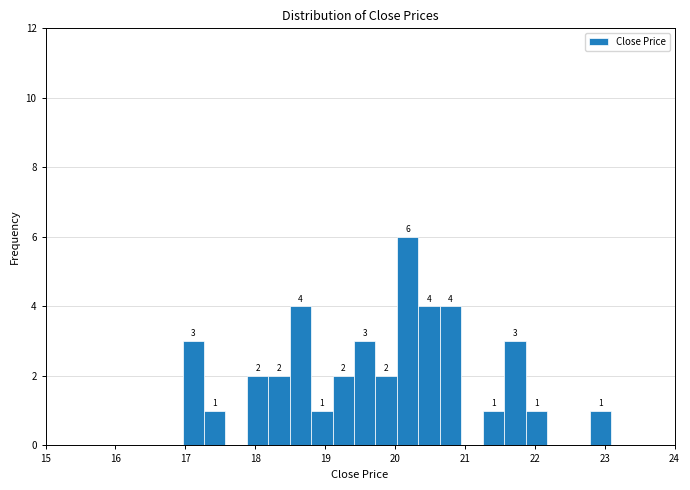

Read against the x-axis, roughly where is the centre of the tallest bar?

20.2